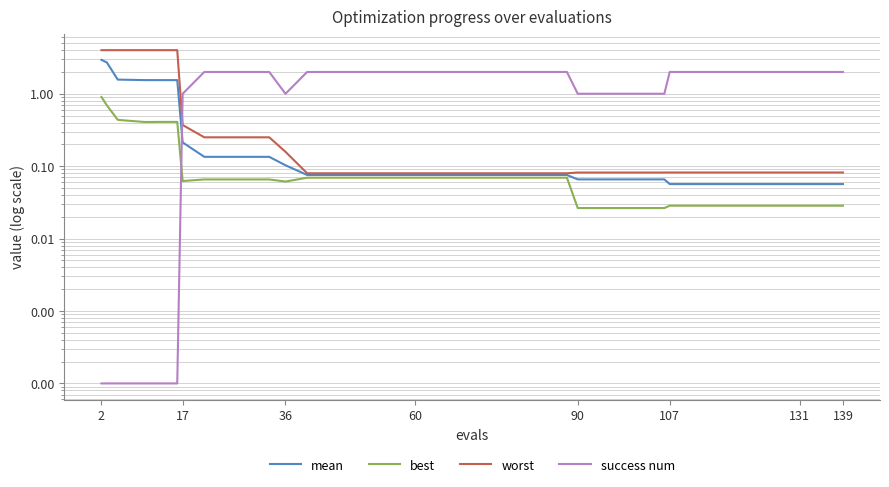

Rank the series by their average value, from highest to lowest.

success num, worst, mean, best